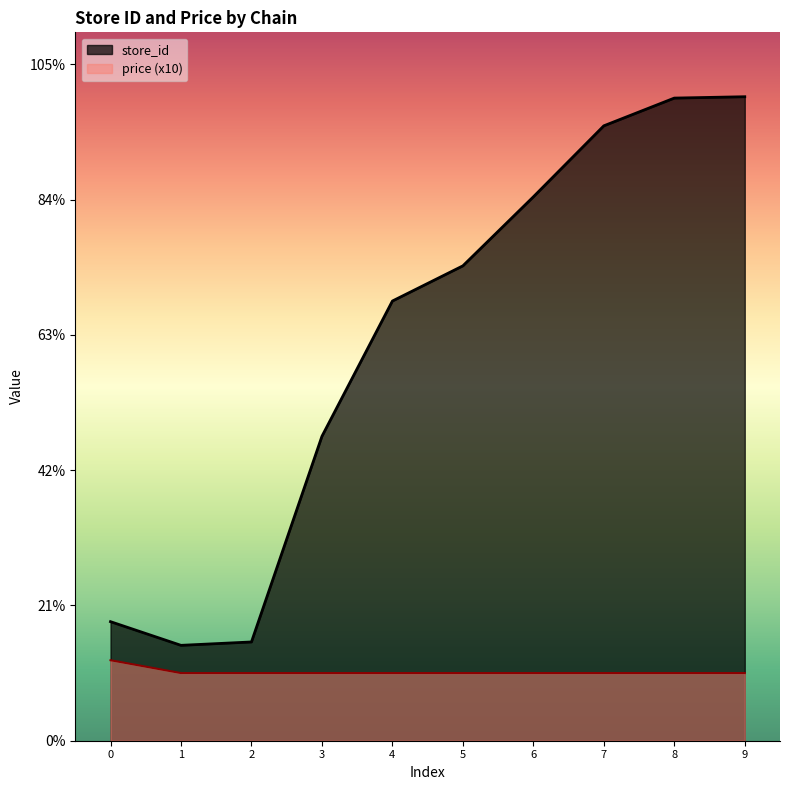

Is the value of price at 9 greater than the value of store_id at 3?

No